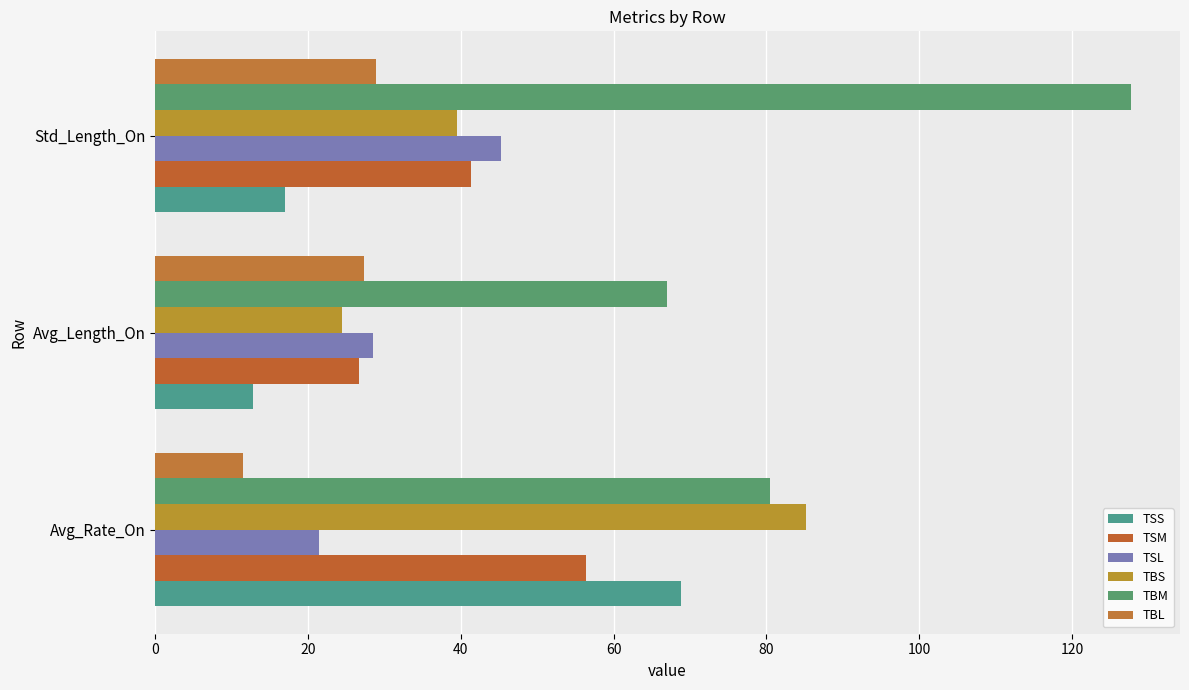

Reading right to left, transcribe all the data shown in this chart.

TSS: 17.0	12.8	68.8
TSM: 41.4	26.7	56.4
TSL: 45.3	28.5	21.4
TBS: 39.4	24.5	85.2
TBM: 127.8	67.1	80.5
TBL: 28.9	27.4	11.5